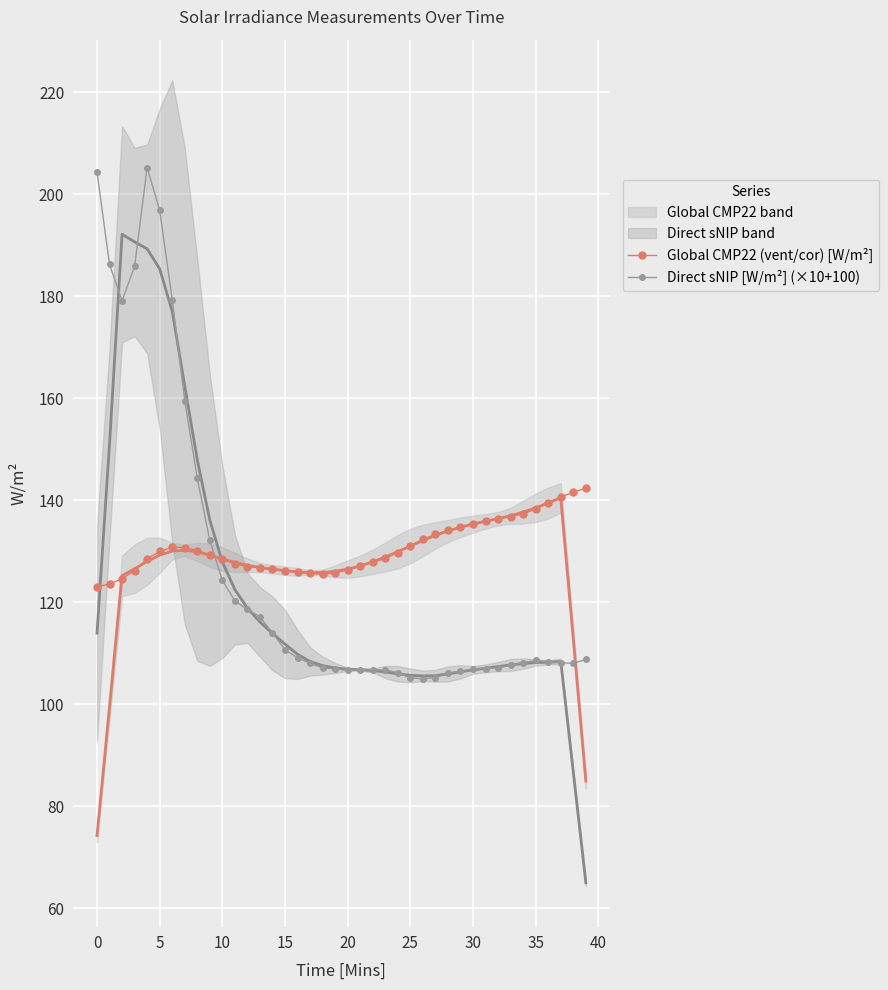

In Global CMP22 (vent/cor) [W/m²], how many points are higher than both neighbors (excluding endpoints)?

1